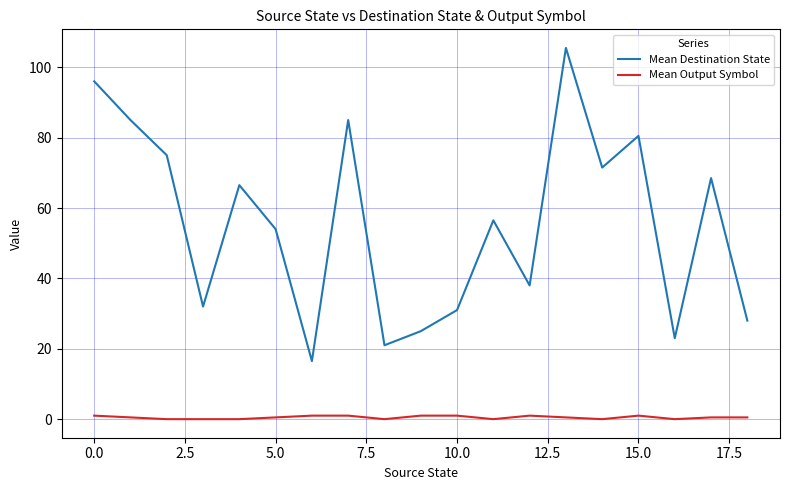

What is the lowest value of the Mean Destination State series?

16.5